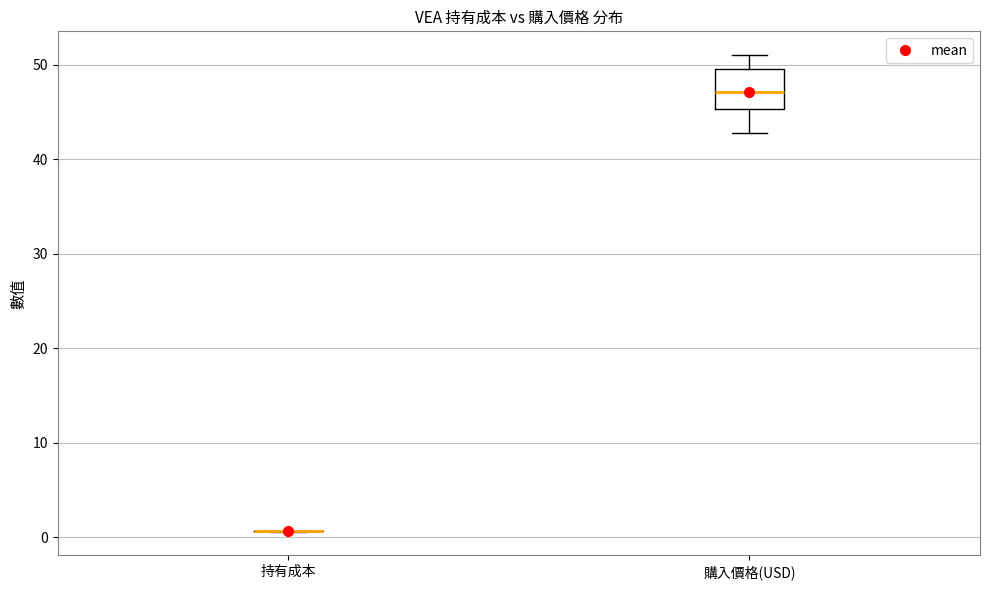

Reading left to right, transcribe this box plot: for each box, give where its median line is, the range the box spans, and where its two whiskers end, as read against the y-axis. The values are not printed on the chart, so give them approximately, as read against the axis.

持有成本: box collapsed to a line at 1, whiskers 1 to 1
購入價格(USD): median 47, box 45 to 50, whiskers 43 to 51